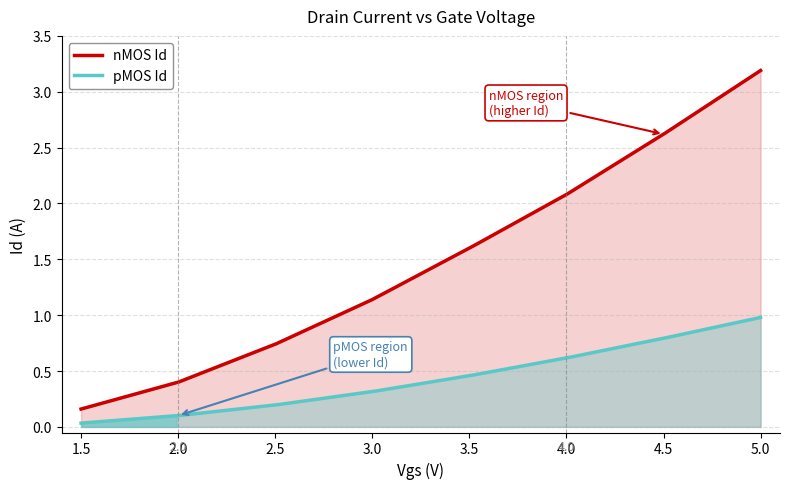

Which category has the lowest value in the pMOS Id series?

1.5